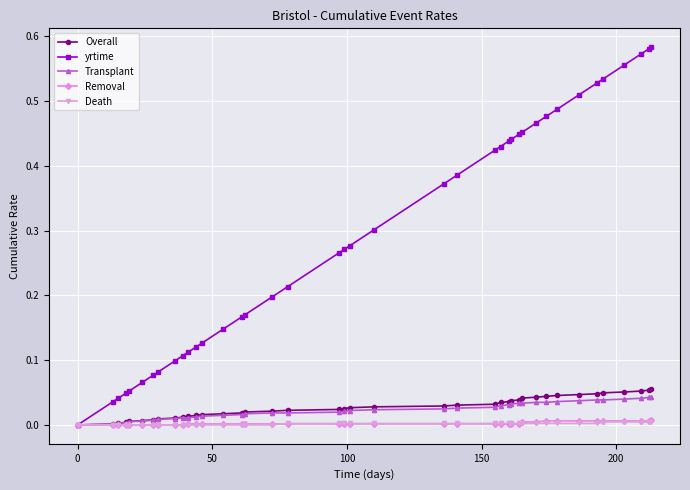

Which series has the largest total across all categories?

yrtime